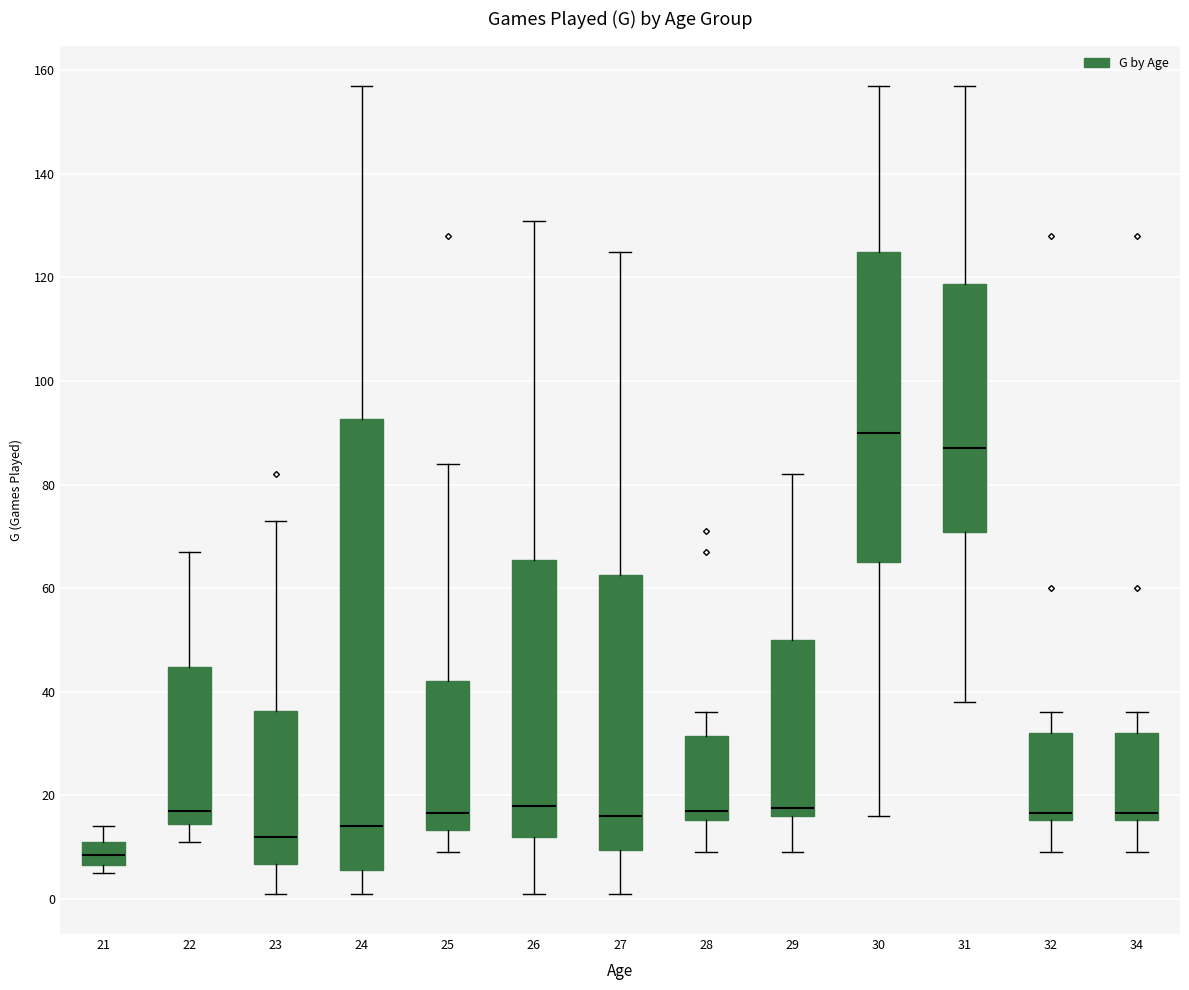

Reading left to right, read every box against the y-axis: the position of its median line, the range the box covers, and the ends of its whiskers. The values are not printed on the chart, so give them approximately, as read against the axis.

21: median 8, box 6 to 12, whiskers 6 (just below the box's lower edge) to 14
22: median 18, box 14 to 44, whiskers 12 to 68
23: median 12, box 6 to 36, whiskers 2 to 74
24: median 14, box 6 to 92, whiskers 2 to 158
25: median 16, box 14 to 42, whiskers 10 to 84
26: median 18, box 12 to 66, whiskers 2 to 132
27: median 16, box 10 to 62, whiskers 2 to 126
28: median 18, box 16 to 32, whiskers 10 to 36
29: median 18, box 16 to 50, whiskers 10 to 82
30: median 90, box 66 to 126, whiskers 16 to 158
31: median 88, box 70 to 118, whiskers 38 to 158
32: median 16 (just above the box's lower edge), box 16 to 32, whiskers 10 to 36
34: median 16 (just above the box's lower edge), box 16 to 32, whiskers 10 to 36